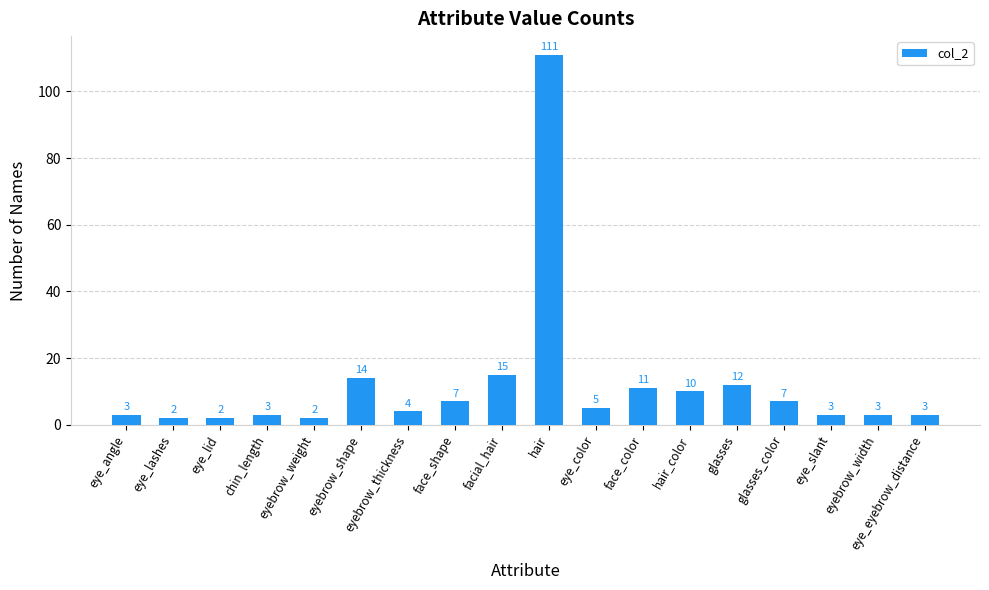

The value at glasses is 7. True or false?

False